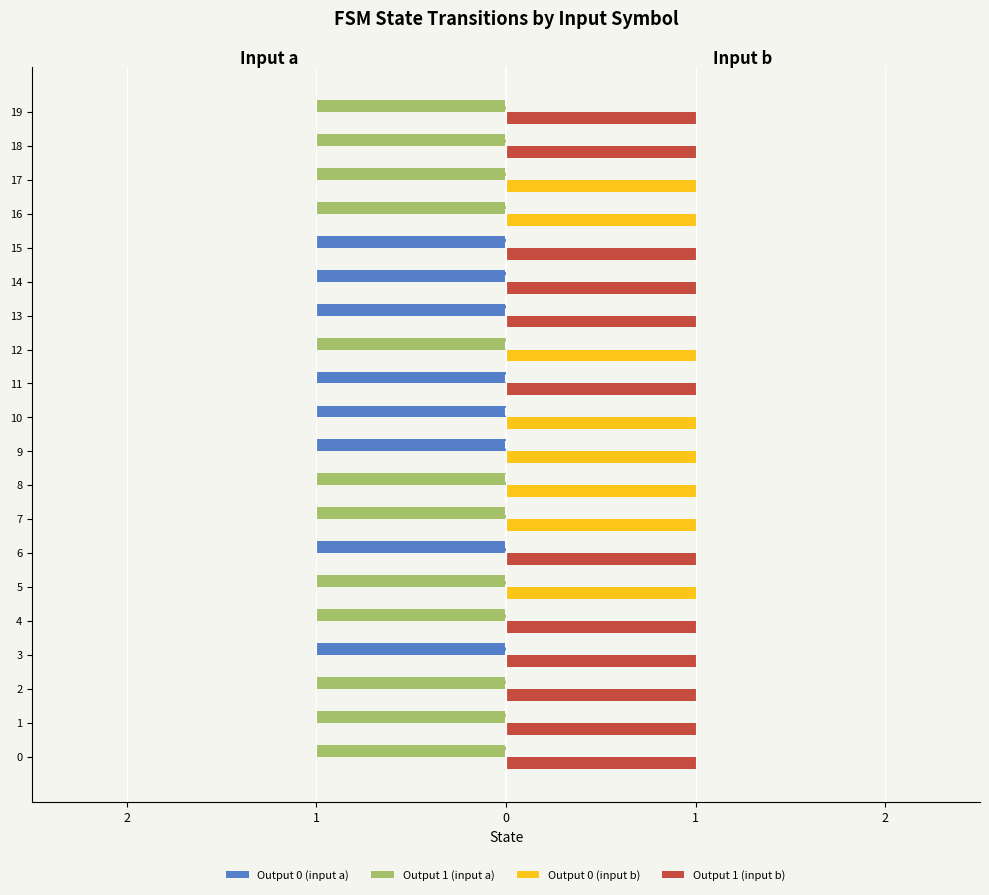

How many negative values does the Output 0 (input a) series have?

8